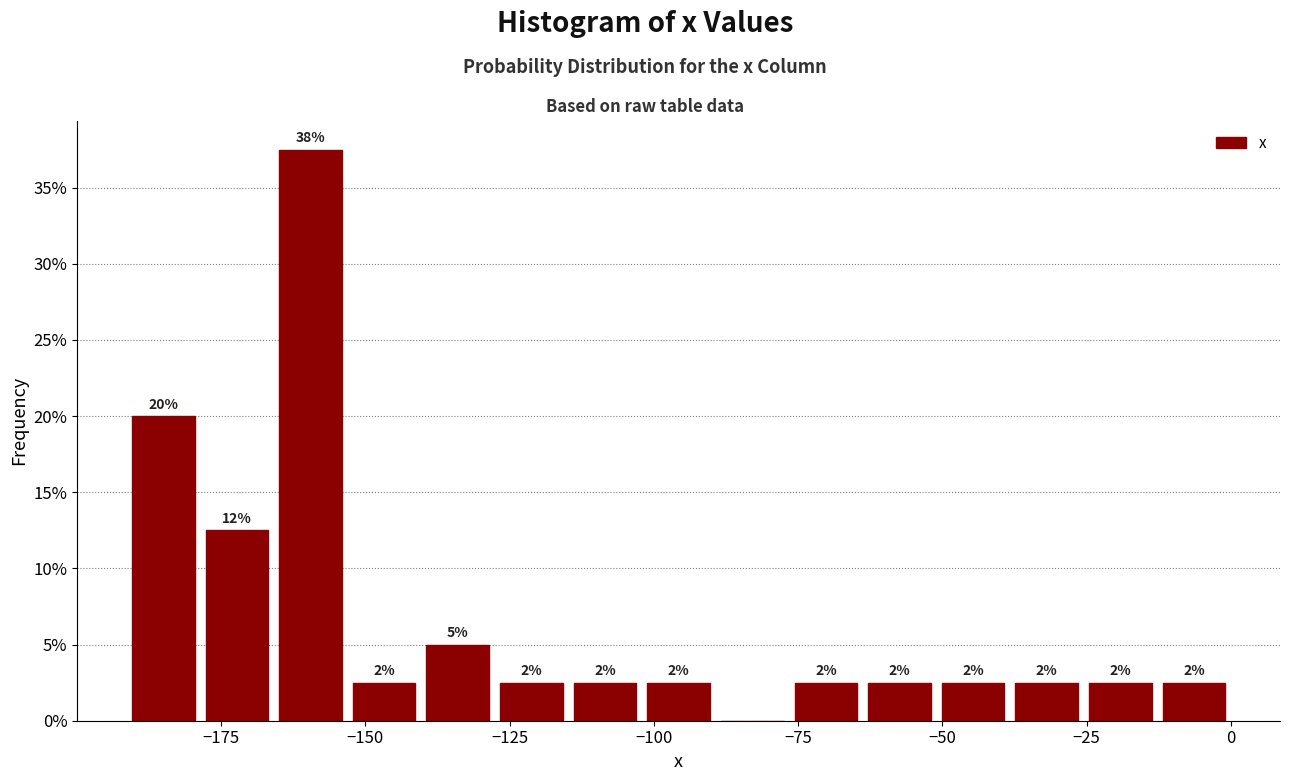

Around what value on the x-axis is the tallest bar? Give the approximate position of its centre, as read against the axis.

-160